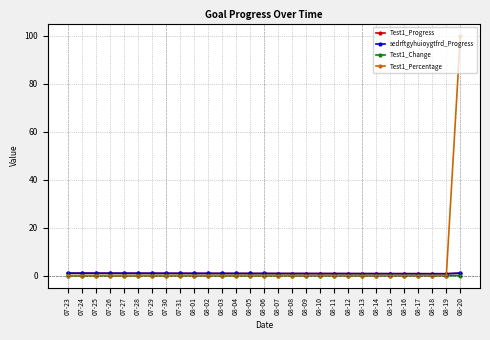

Is this an area chart (filled region under the line)?

No